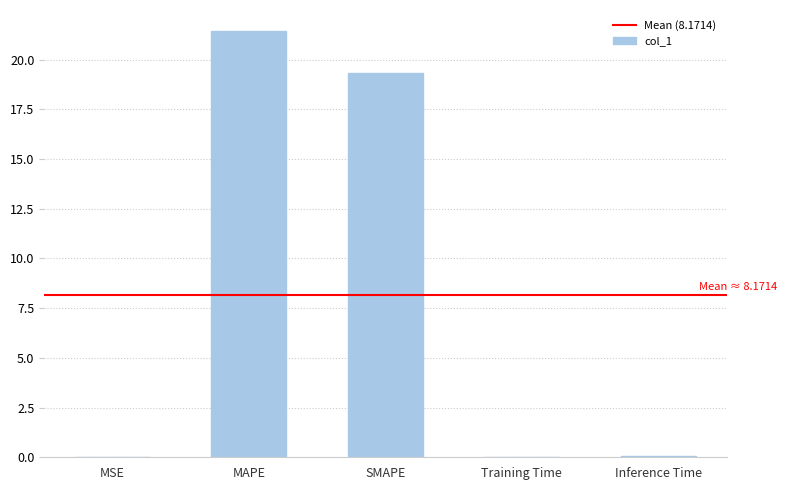

What is the sum of the values at SMAPE and MAPE?

40.8